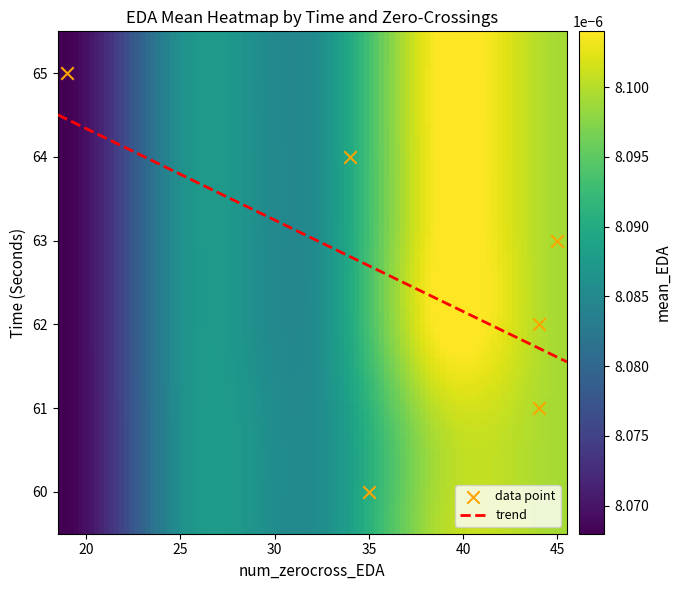

What is the highest value of the trend series?

64.5